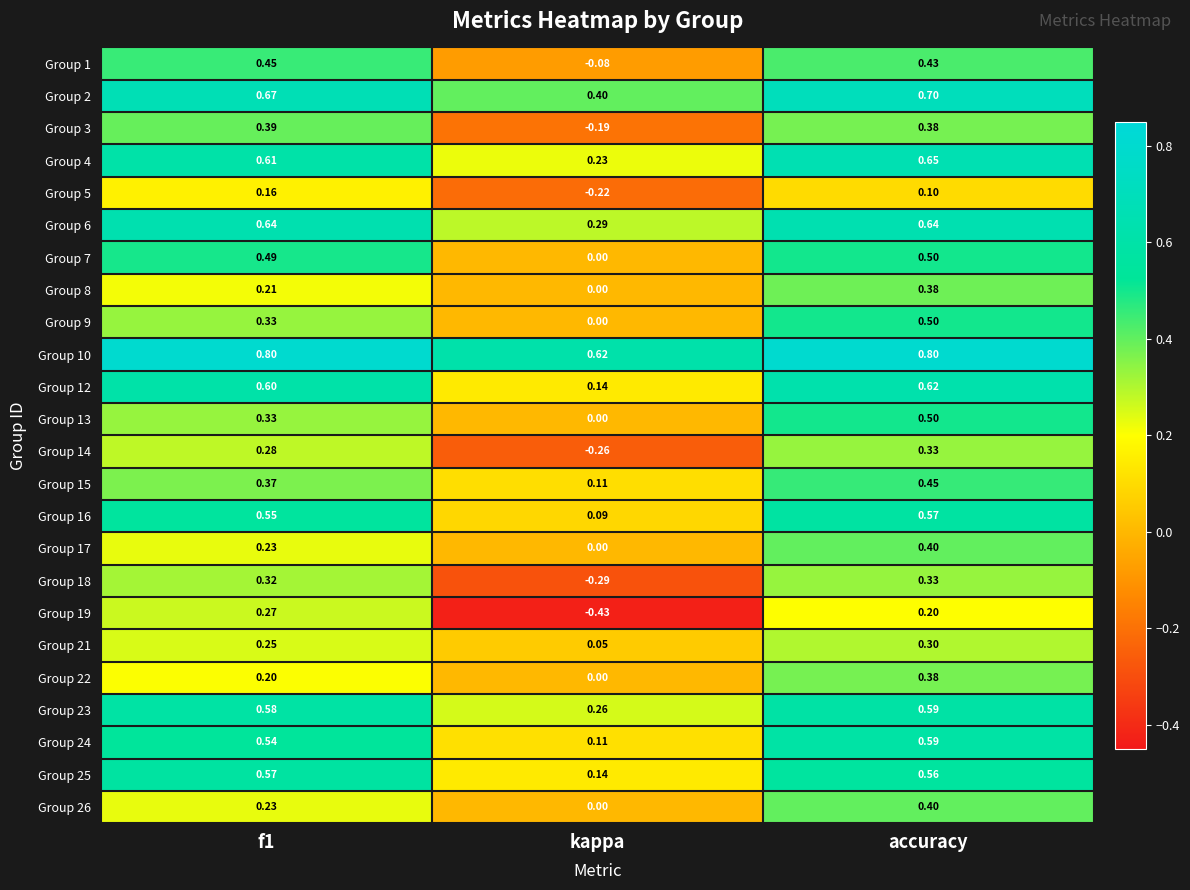

At which category is the sum across all series the highest?

accuracy